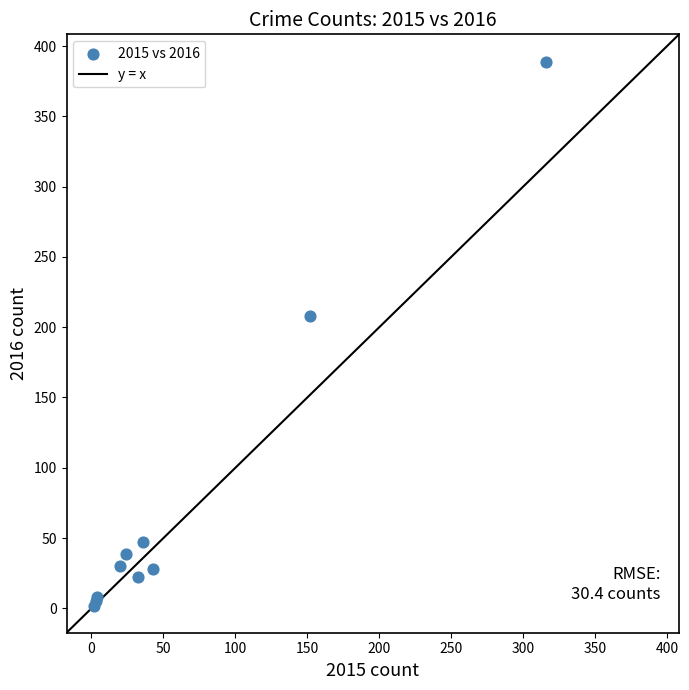

What Y value in the scatter plot is closest to 195?

208